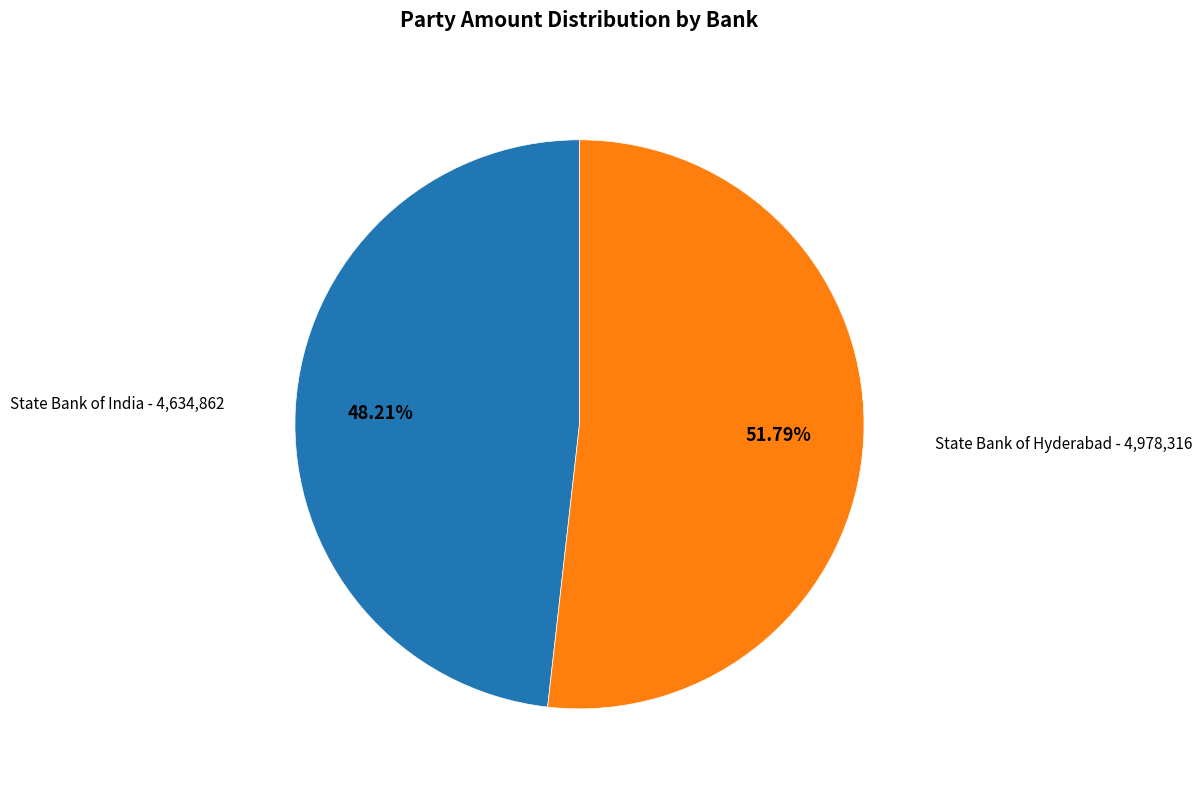

Is there a majority slice in this chart?

Yes